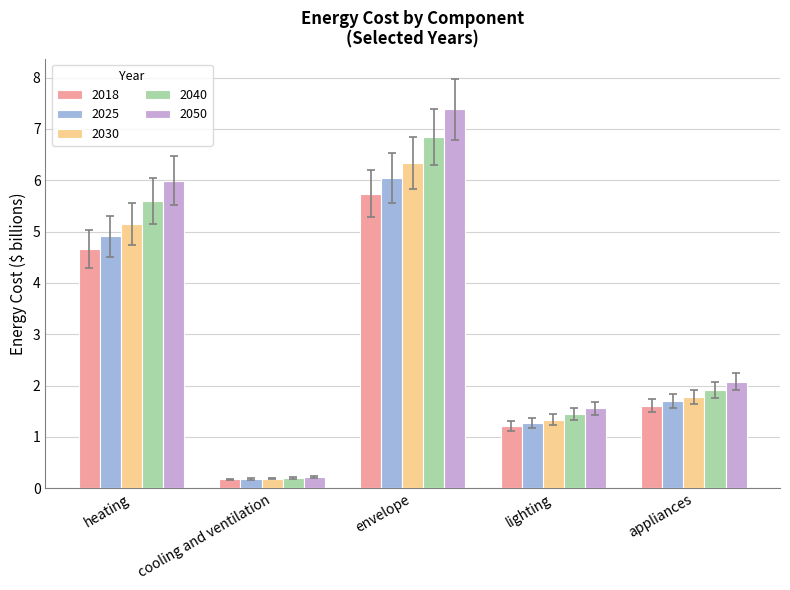

What are all the series names shown in the legend?

2018, 2025, 2030, 2040, 2050